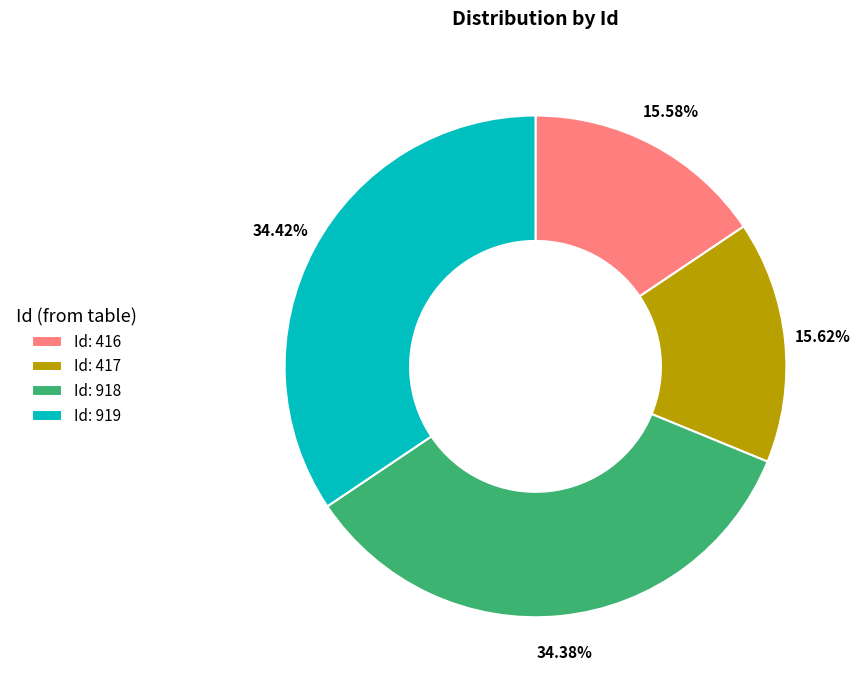

Is there any slice that represents more than half of the pie?

No